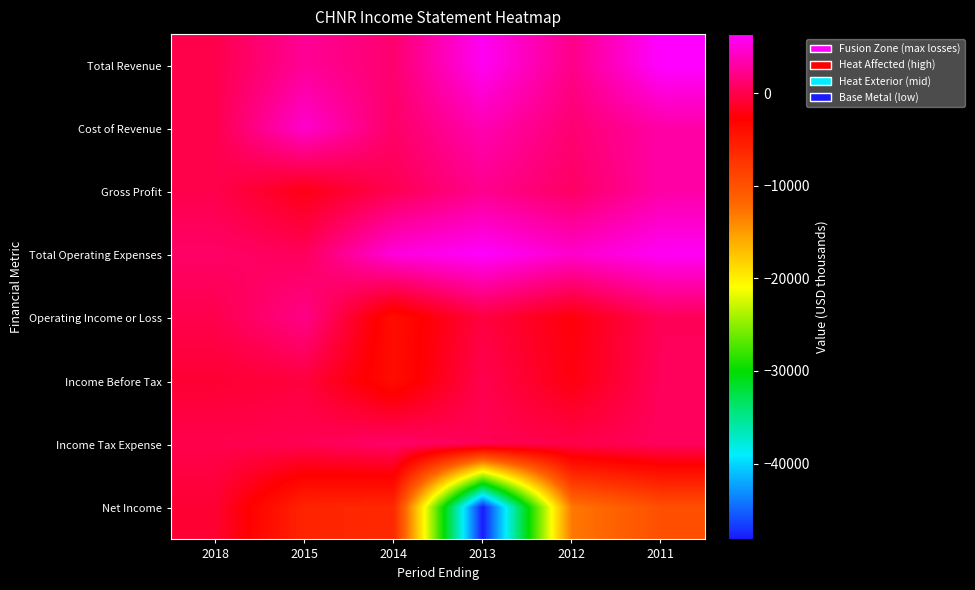

Which has a higher value, 2015 or 2011?

2011